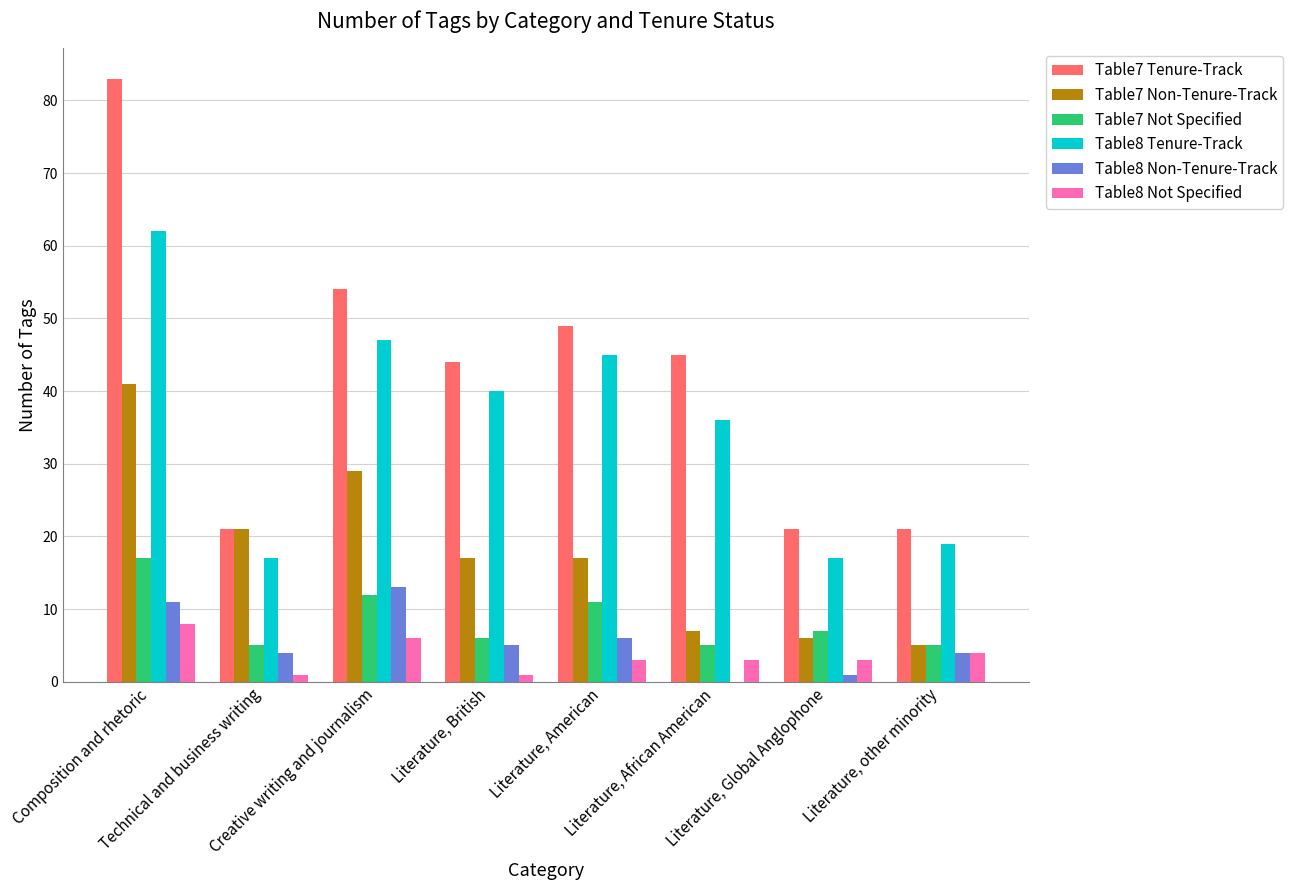

What is the greatest value displayed?

83